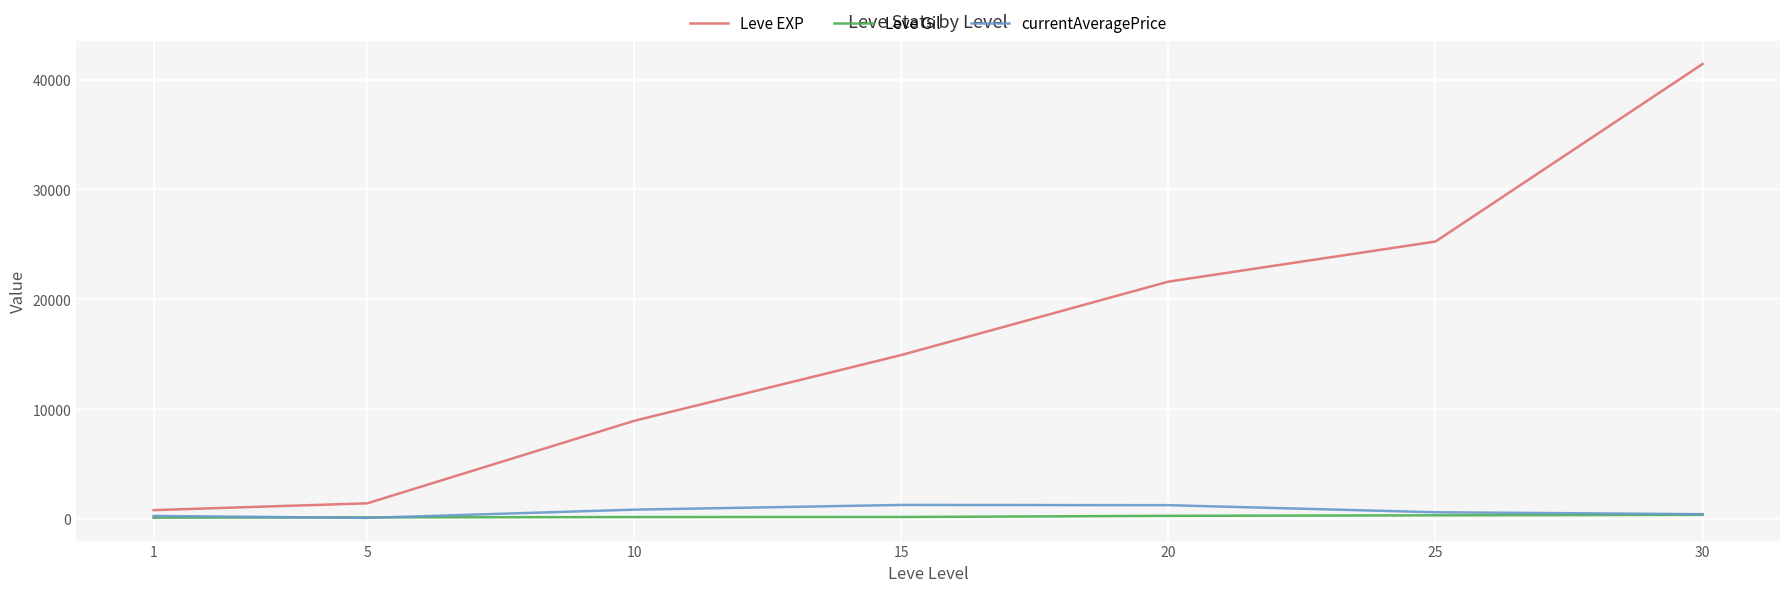

At 20, list the series in order from smallest to largest.

Leve Gil, currentAveragePrice, Leve EXP